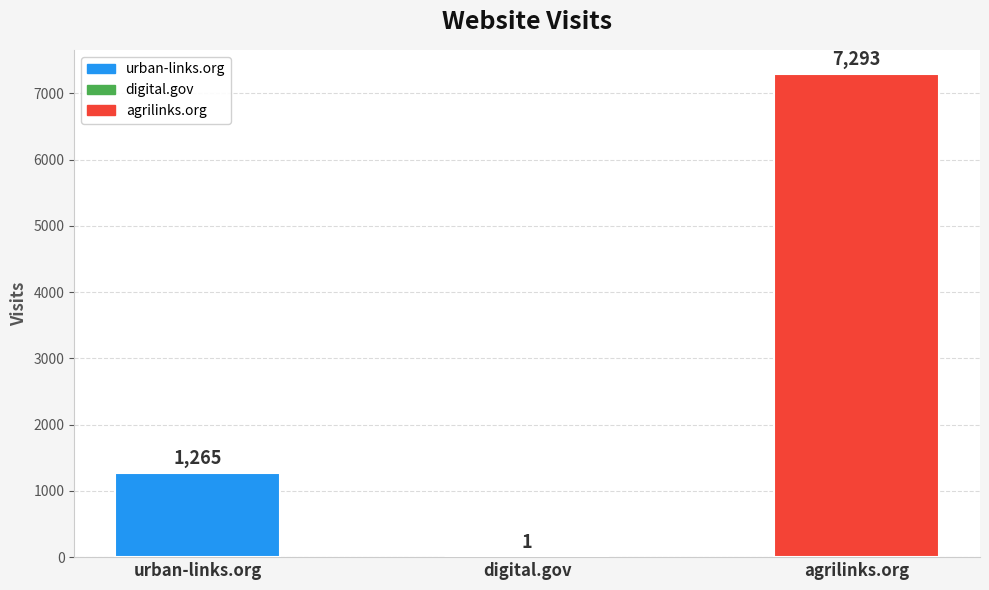

What is the change in value from digital.gov to agrilinks.org?

+7292